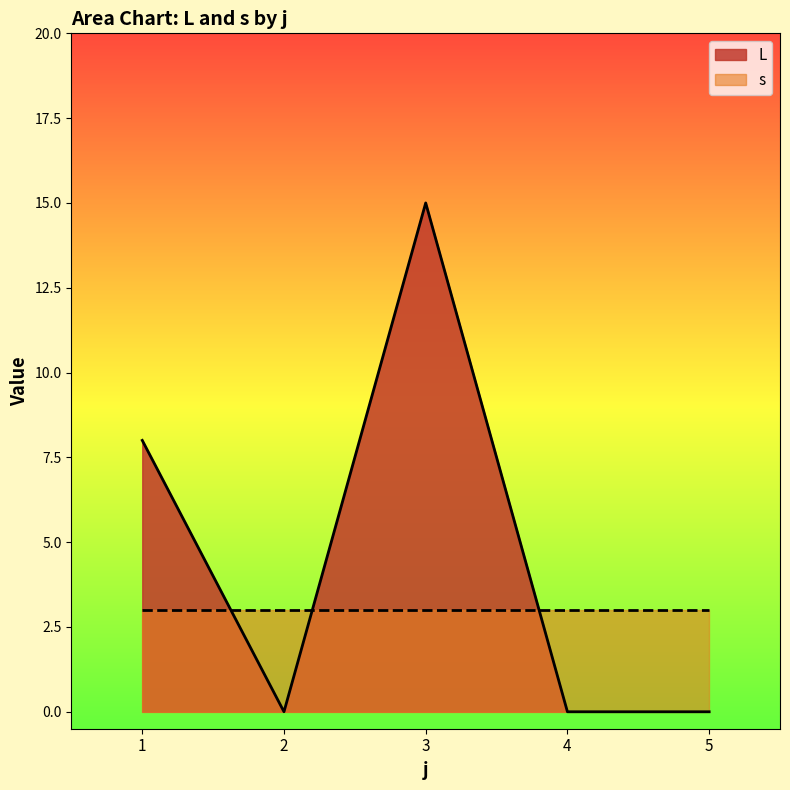

Is it true that L equals -6 at 2?

False